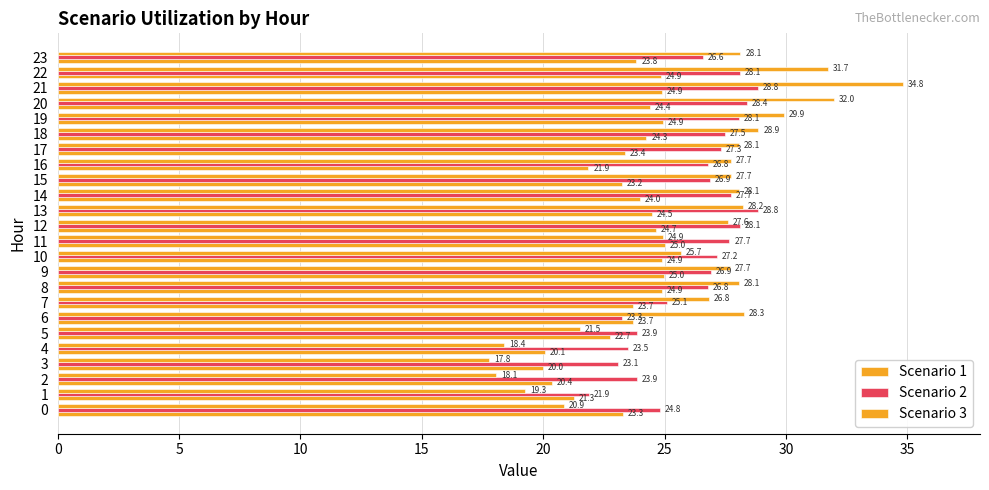

How many values in the Scenario 2 series exceed 26?

16